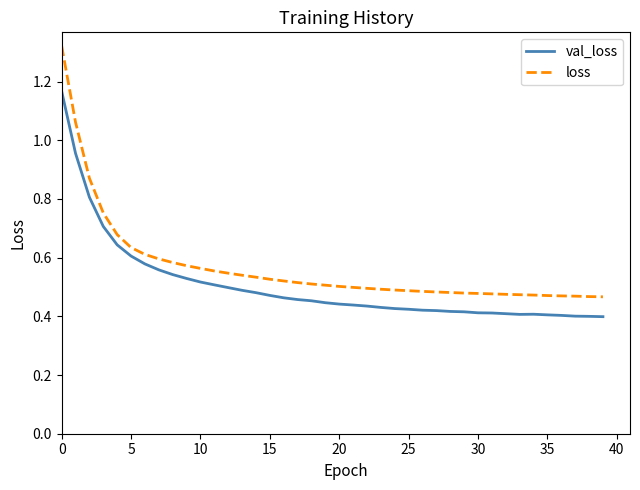

Rank the series by their maximum value, from highest to lowest.

loss, val_loss